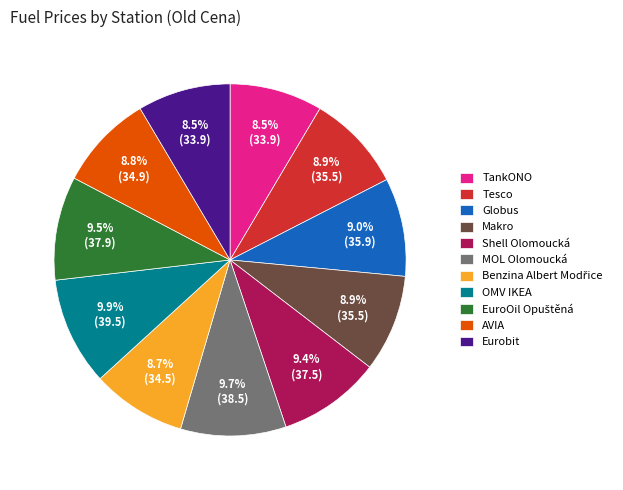

Does any single category account for the majority?

No